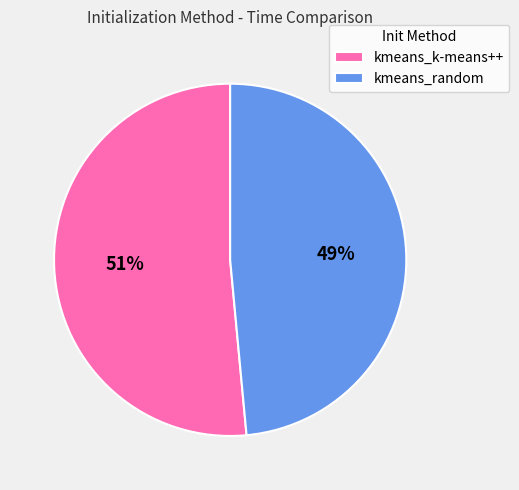

Combined, do kmeans_random and kmeans_k-means++ account for over 50%?

Yes